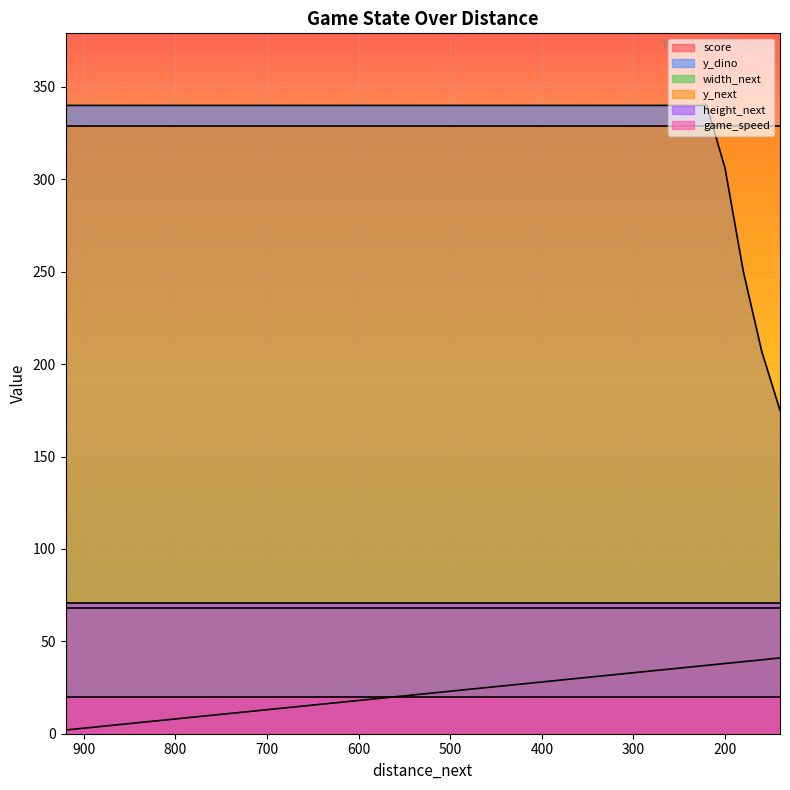

Reading left to right, extract all data points from this chart.

score: 0=2	1=3	2=4	3=5	4=6	5=7	6=8	7=9	8=10	9=11	10=12	11=13	12=14	13=15	14=16	15=17	16=18	17=19	18=20	19=21	20=22	21=23	22=24	23=25	24=26	25=27	26=28	27=29	28=30	29=31	30=32	31=33	32=34	33=35	34=36	35=37	36=38	37=39	38=40	39=41
y_dino: 0=340	1=340	2=340	3=340	4=340	5=340	6=340	7=340	8=340	9=340	10=340	11=340	12=340	13=340	14=340	15=340	16=340	17=340	18=340	19=340	20=340	21=340	22=340	23=340	24=340	25=340	26=340	27=340	28=340	29=340	30=340	31=340	32=340	33=340	34=340	35=340	36=306	37=250	38=207	39=175
width_next: 0=68	1=68	2=68	3=68	4=68	5=68	6=68	7=68	8=68	9=68	10=68	11=68	12=68	13=68	14=68	15=68	16=68	17=68	18=68	19=68	20=68	21=68	22=68	23=68	24=68	25=68	26=68	27=68	28=68	29=68	30=68	31=68	32=68	33=68	34=68	35=68	36=68	37=68	38=68	39=68
y_next: 0=329	1=329	2=329	3=329	4=329	5=329	6=329	7=329	8=329	9=329	10=329	11=329	12=329	13=329	14=329	15=329	16=329	17=329	18=329	19=329	20=329	21=329	22=329	23=329	24=329	25=329	26=329	27=329	28=329	29=329	30=329	31=329	32=329	33=329	34=329	35=329	36=329	37=329	38=329	39=329
height_next: 0=71	1=71	2=71	3=71	4=71	5=71	6=71	7=71	8=71	9=71	10=71	11=71	12=71	13=71	14=71	15=71	16=71	17=71	18=71	19=71	20=71	21=71	22=71	23=71	24=71	25=71	26=71	27=71	28=71	29=71	30=71	31=71	32=71	33=71	34=71	35=71	36=71	37=71	38=71	39=71
game_speed: 0=20	1=20	2=20	3=20	4=20	5=20	6=20	7=20	8=20	9=20	10=20	11=20	12=20	13=20	14=20	15=20	16=20	17=20	18=20	19=20	20=20	21=20	22=20	23=20	24=20	25=20	26=20	27=20	28=20	29=20	30=20	31=20	32=20	33=20	34=20	35=20	36=20	37=20	38=20	39=20